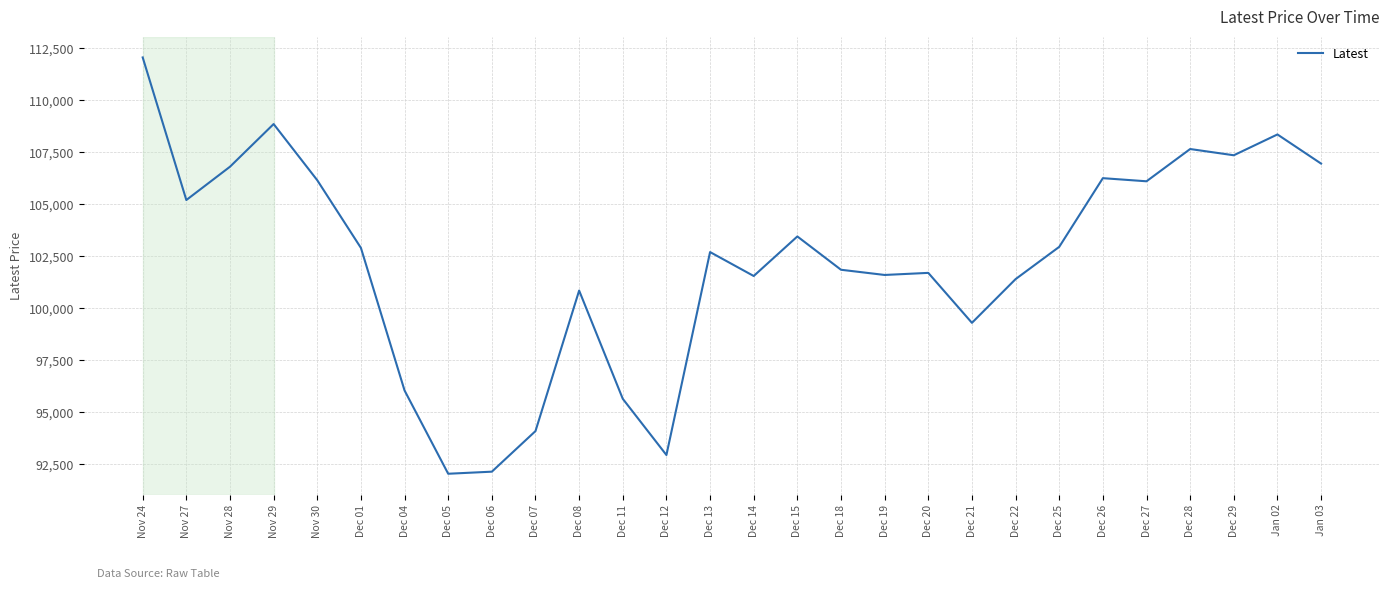

The value at Dec 14 is 101550. True or false?

True